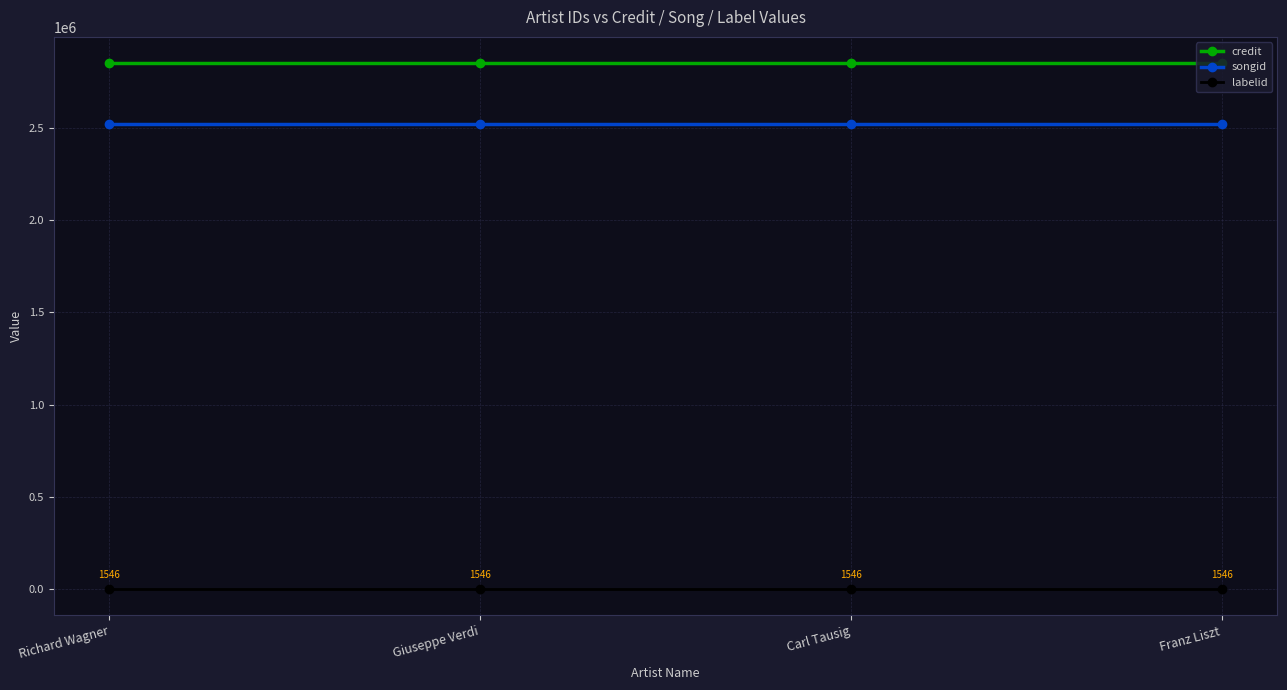

True or false: credit and labelid cross at least once.

False